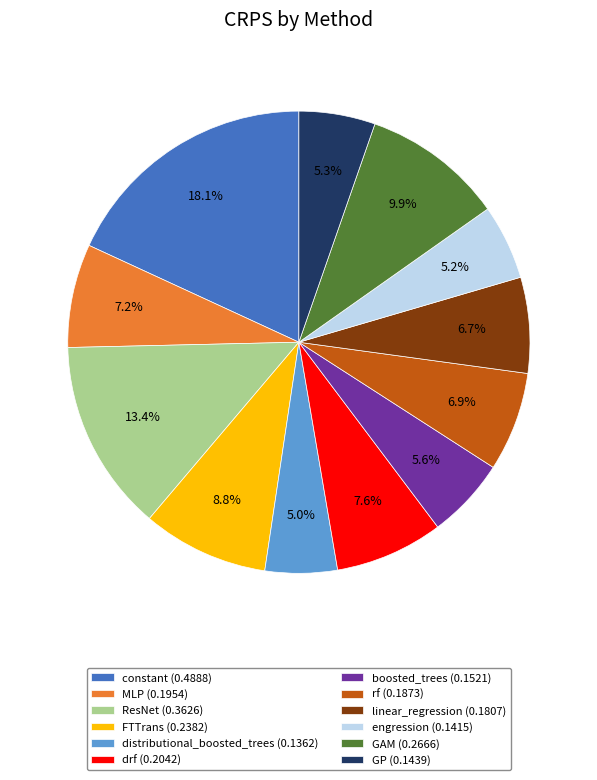

Does GAM (0.2666) account for over 50% of the chart?

No